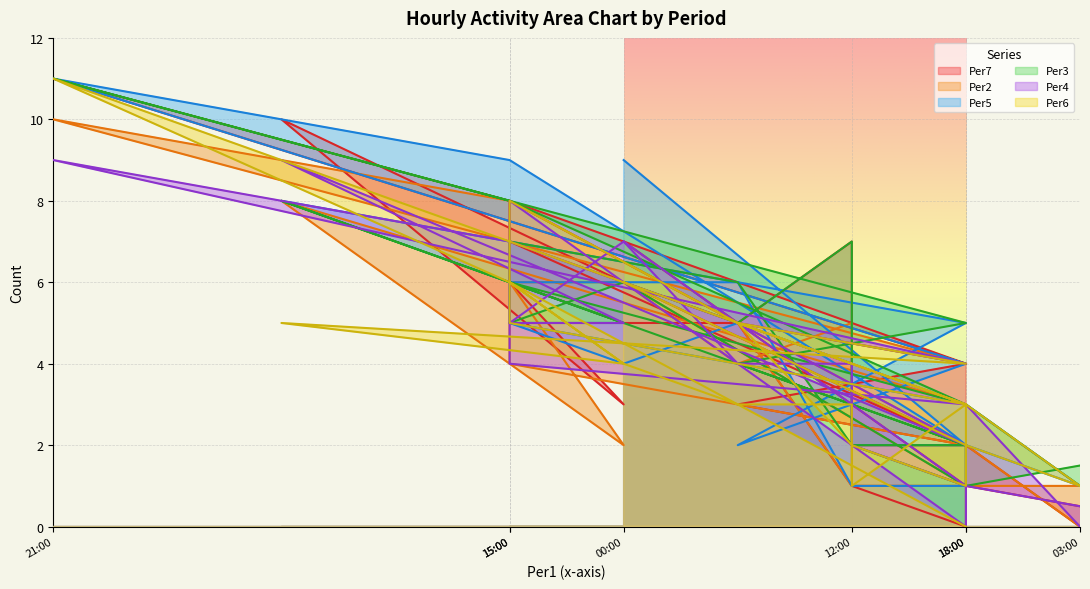

At which category is the sum across all series the highest?

21:00